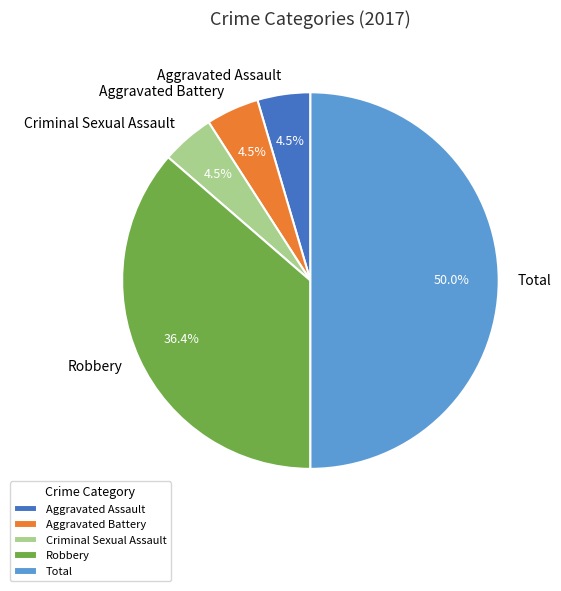

Count the number of slices in the pie.

5